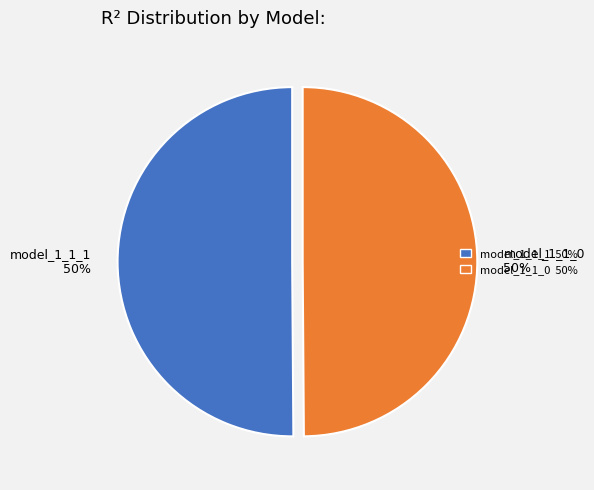

Combined, do model_1_1_0 50% and model_1_1_1 50% account for over 50%?

Yes